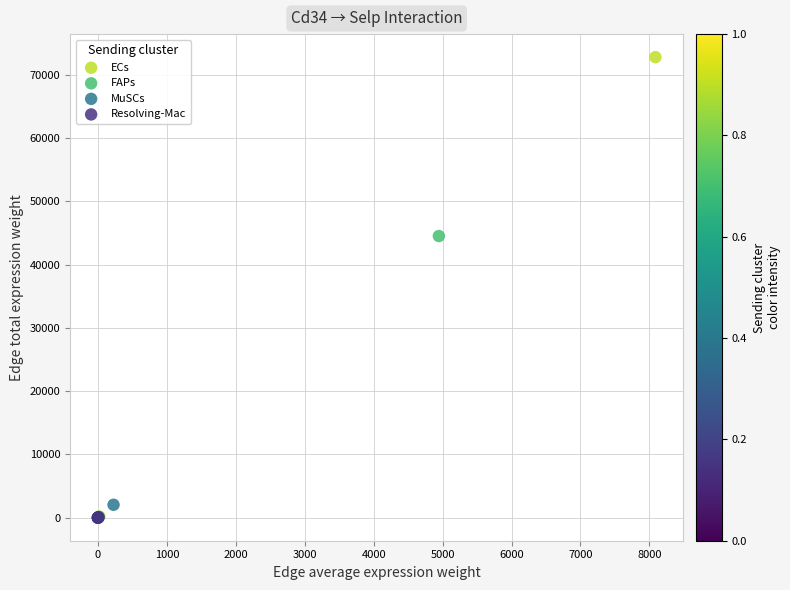

Which series has the largest Y range (max minus min)?

ECs